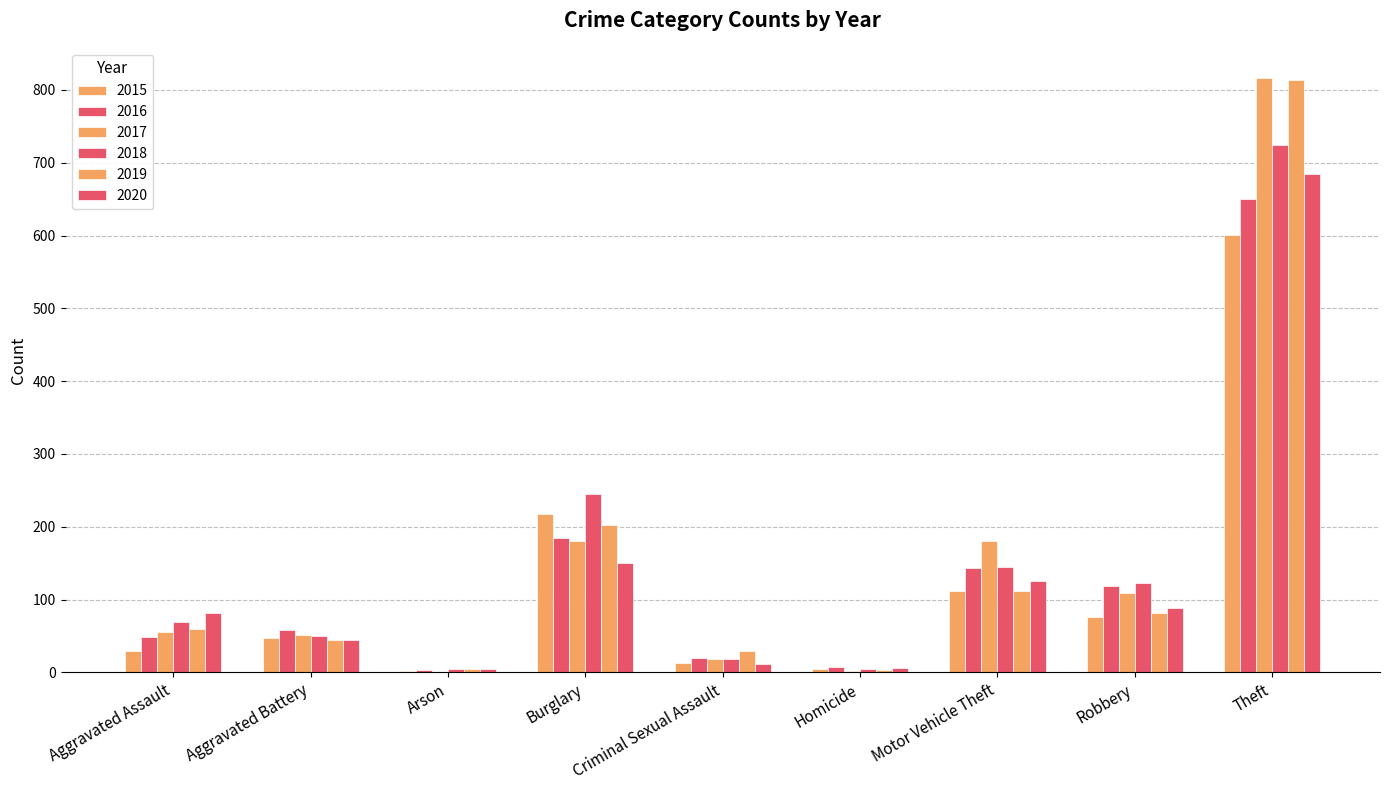

Does the chart contain stacked bars?

No